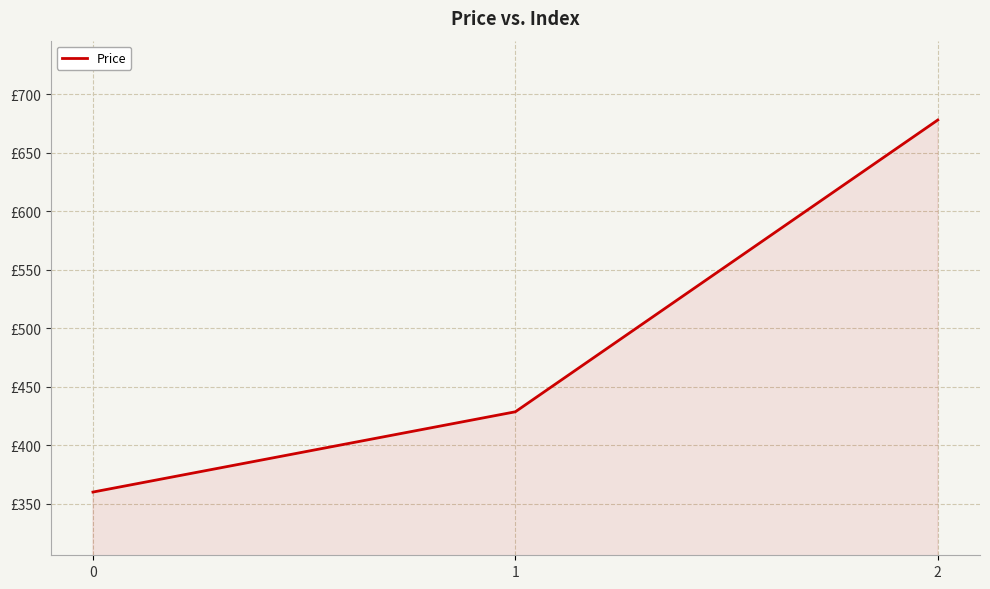

Does the chart display data point markers on the line(s)?

No